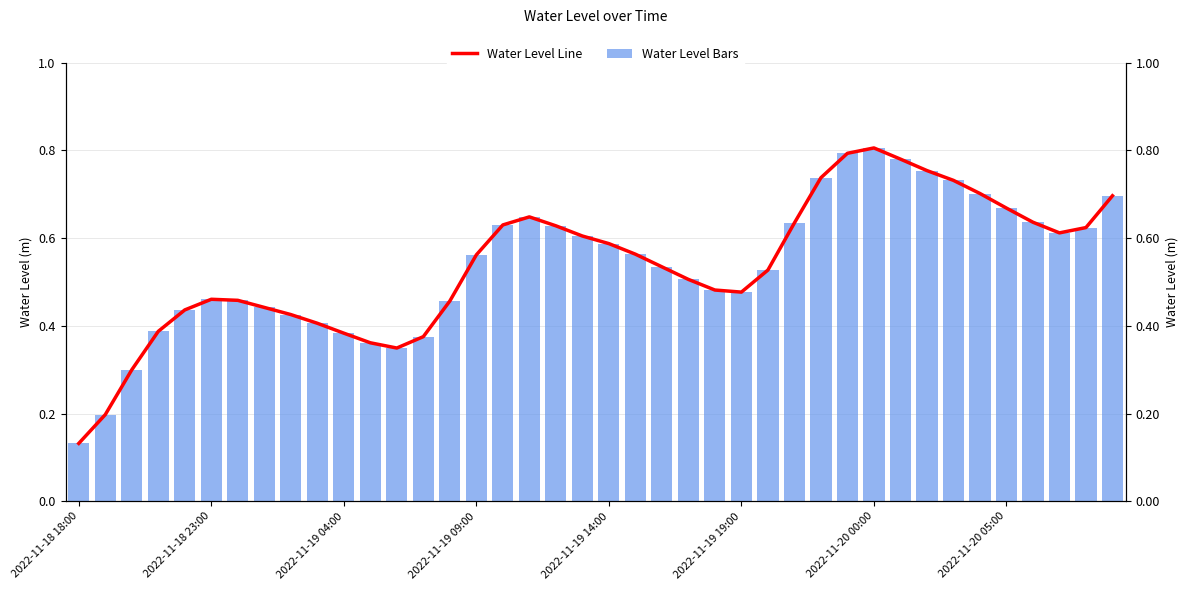

Are the bars grouped side by side (vs. stacked)?

Yes